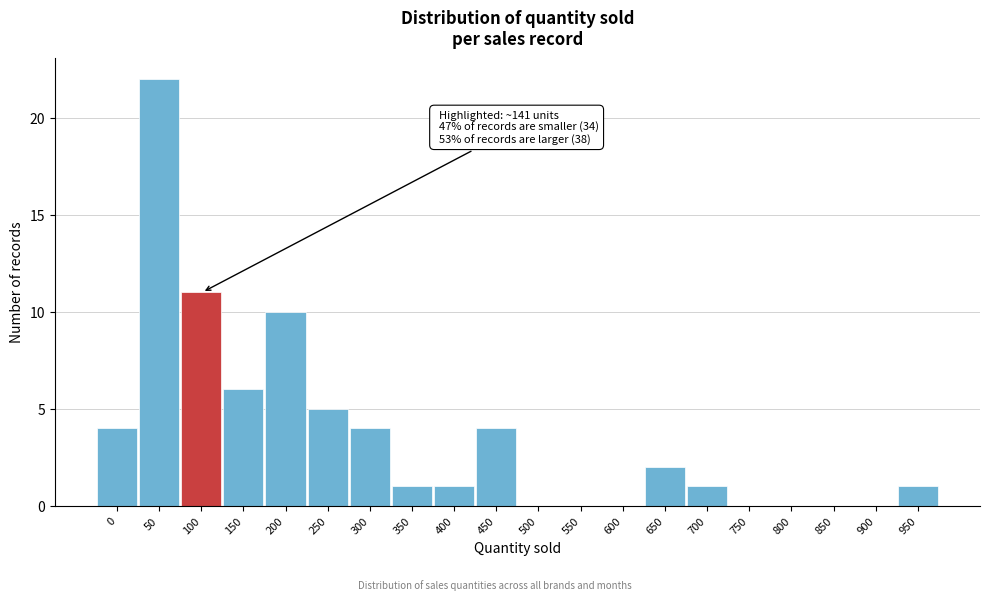

Reading left to right, transcribe all the data shown in this chart.

0=4	50=22	100=11	150=6	200=10	250=5	300=4	350=1	400=1	450=4	500=0	550=0	600=0	650=2	700=1	750=0	800=0	850=0	900=0	950=1